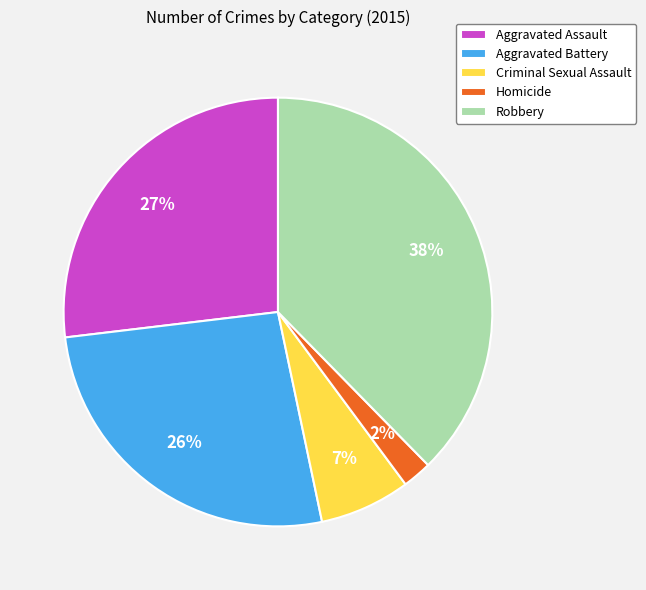

To the nearest percent, what is the average slice percentage?

20%